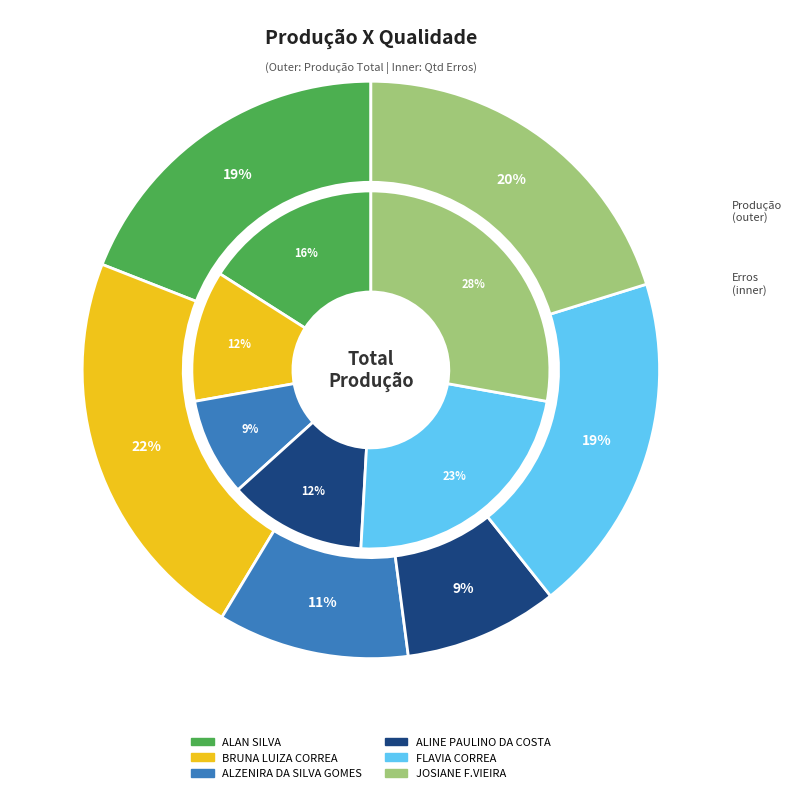

Which has a higher value, BRUNA LUIZA CORREA or JOSIANE F.VIEIRA?

BRUNA LUIZA CORREA